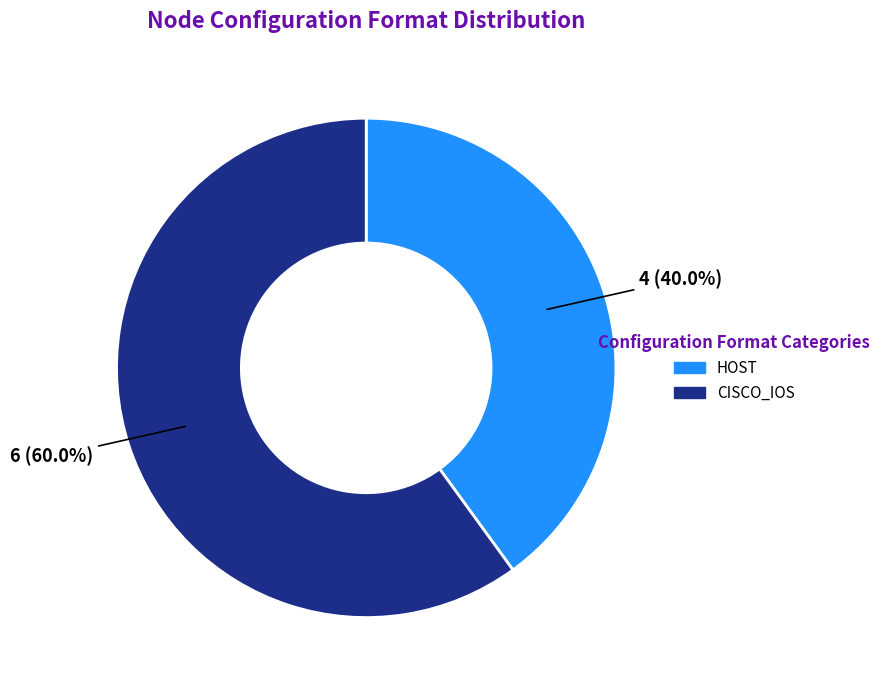

Is there any slice that represents more than half of the pie?

Yes